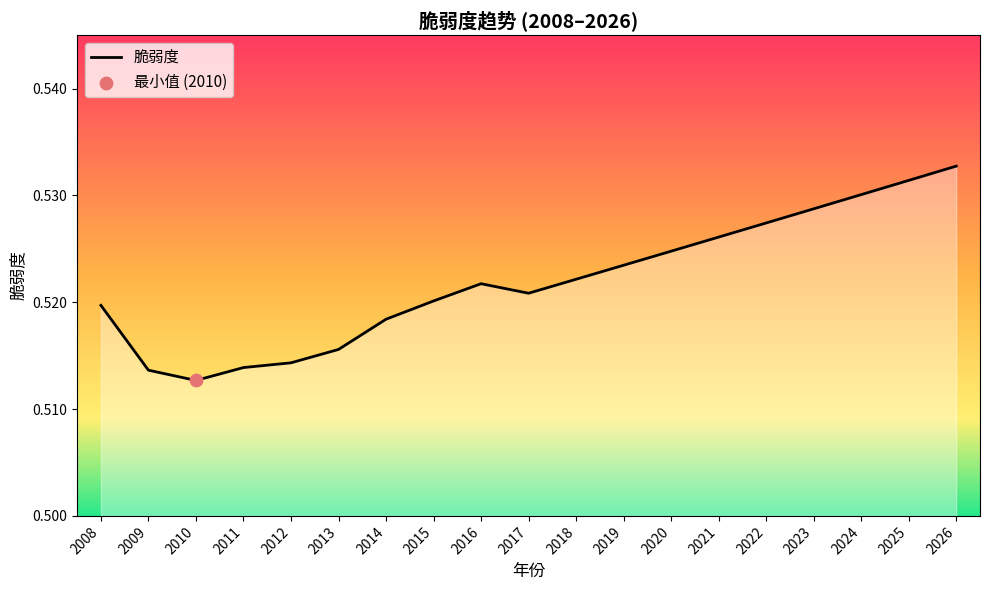

Which has a higher value, 2017 or 2023?

2023